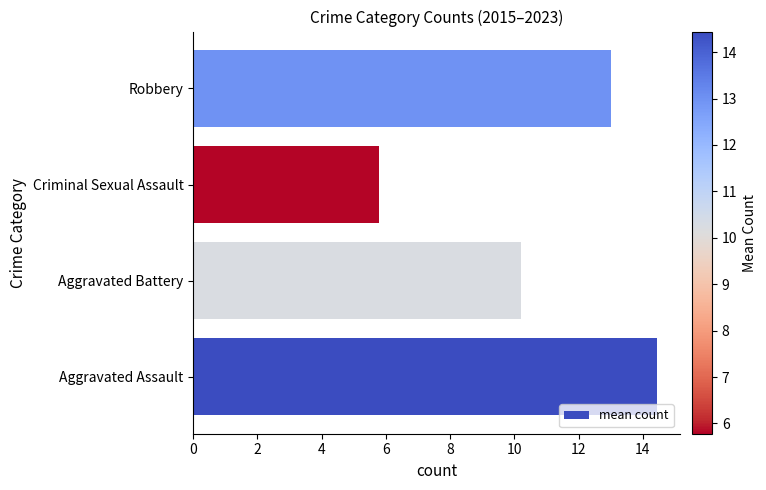

Approximately how many times larger is the value at Aggravated Battery compared to Criminal Sexual Assault?

1.8